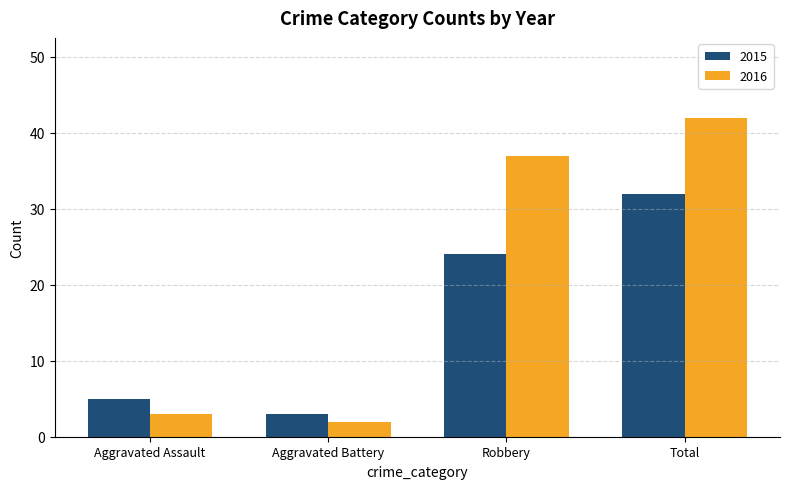

How many series are shown in this chart?

2